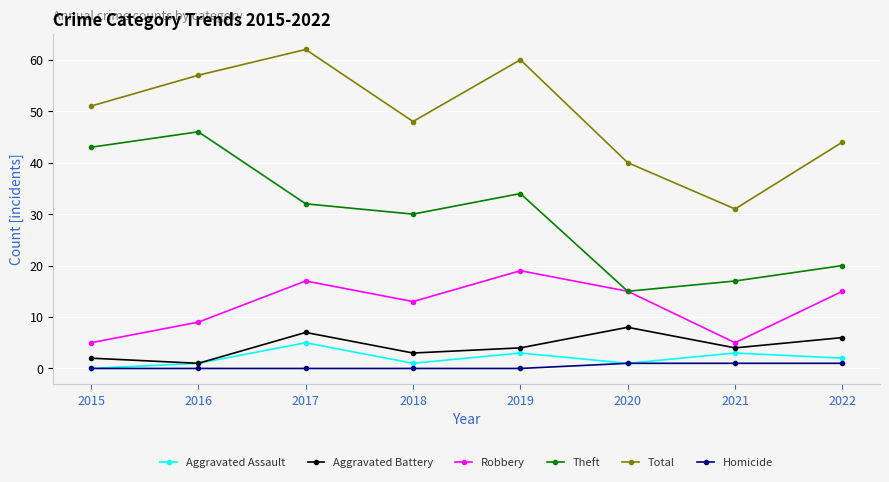

What is the highest value of the Aggravated Assault series?

5